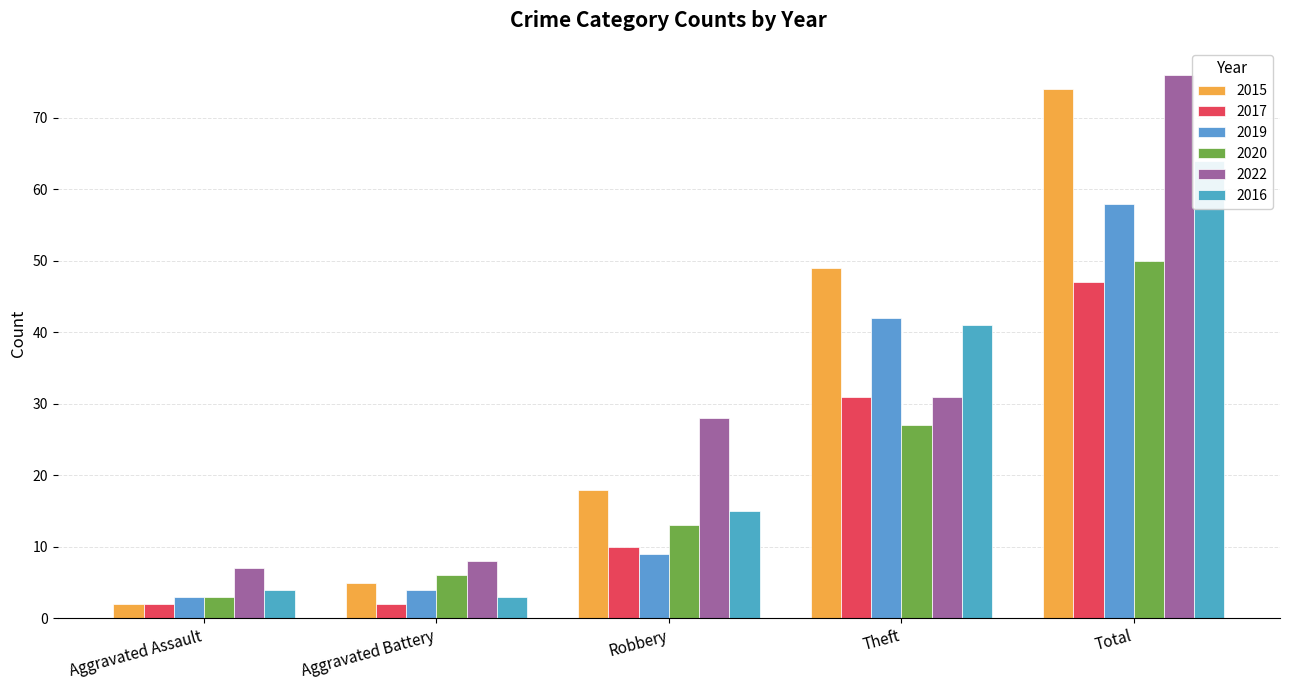

Between Aggravated Assault and Total, which series saw the biggest shift?

2015